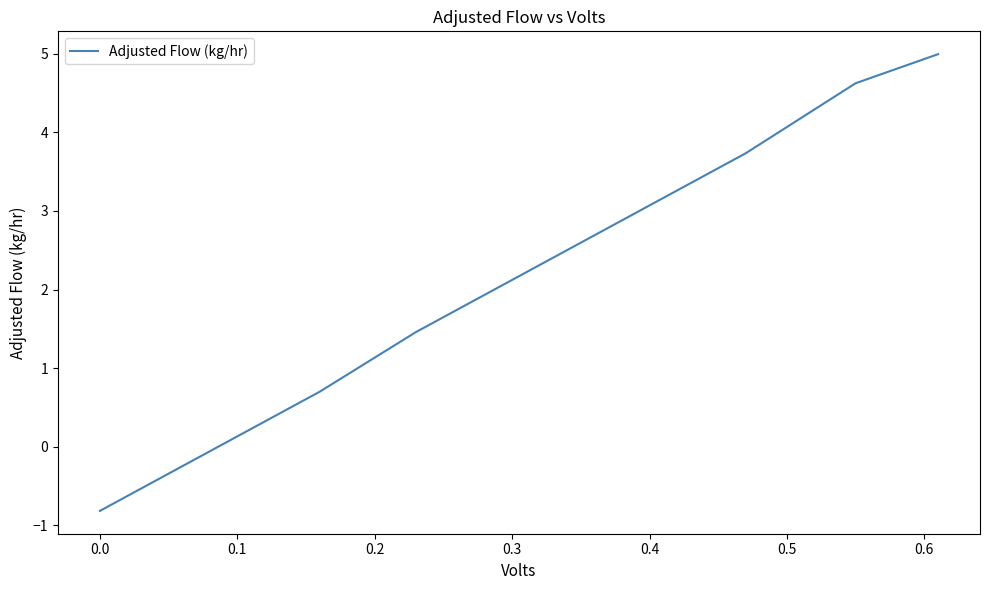

What is the difference between the maximum and minimum values?

5.8